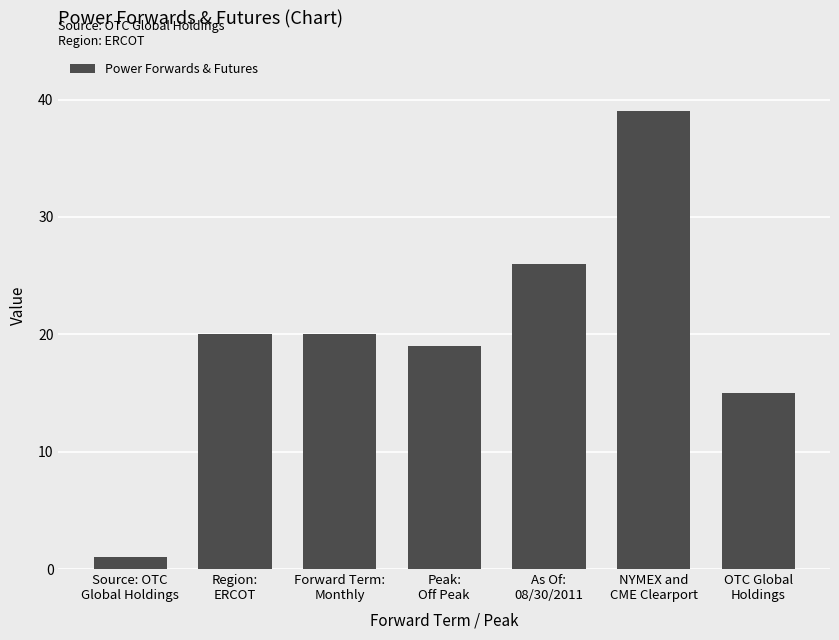

What is the sum of the values at OTC Global
Holdings and Forward Term:
Monthly?

35